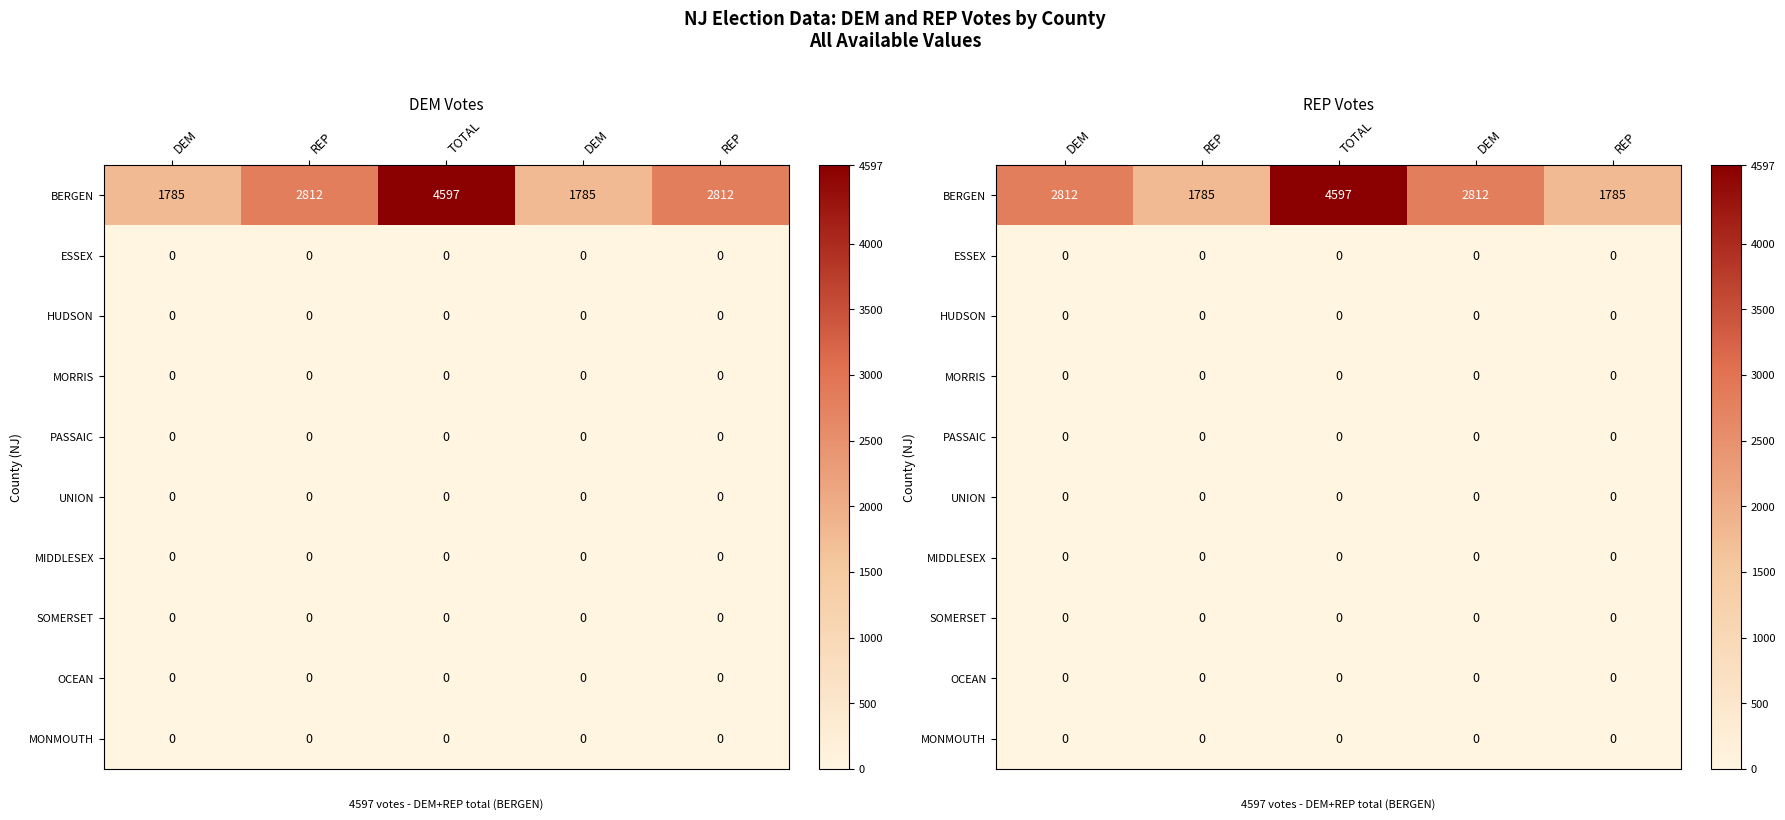

Count the BERGEN values in the range 1785 to 2812.

4